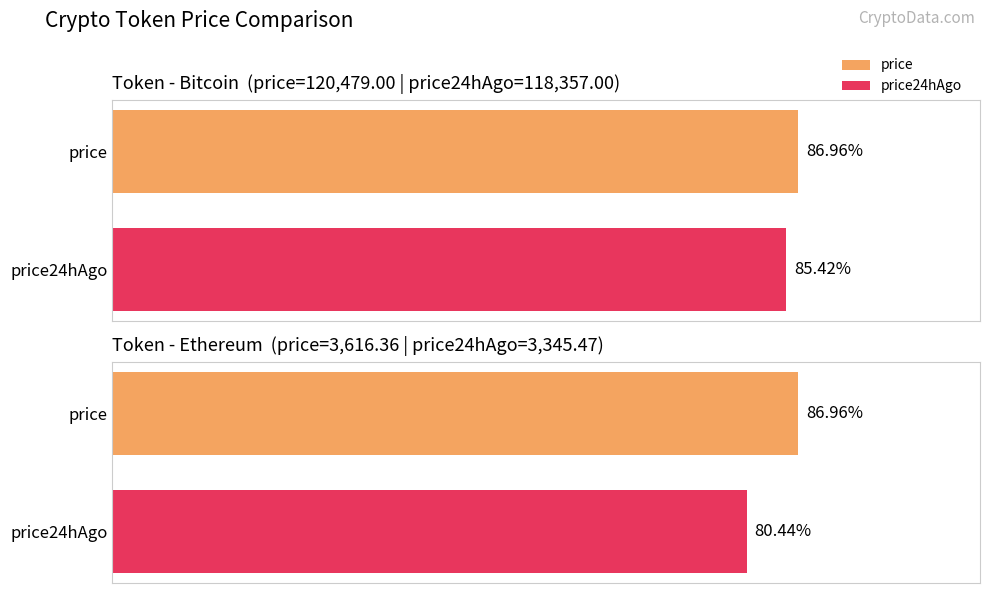

How many data points in price24hAgo are less than 3345?

2